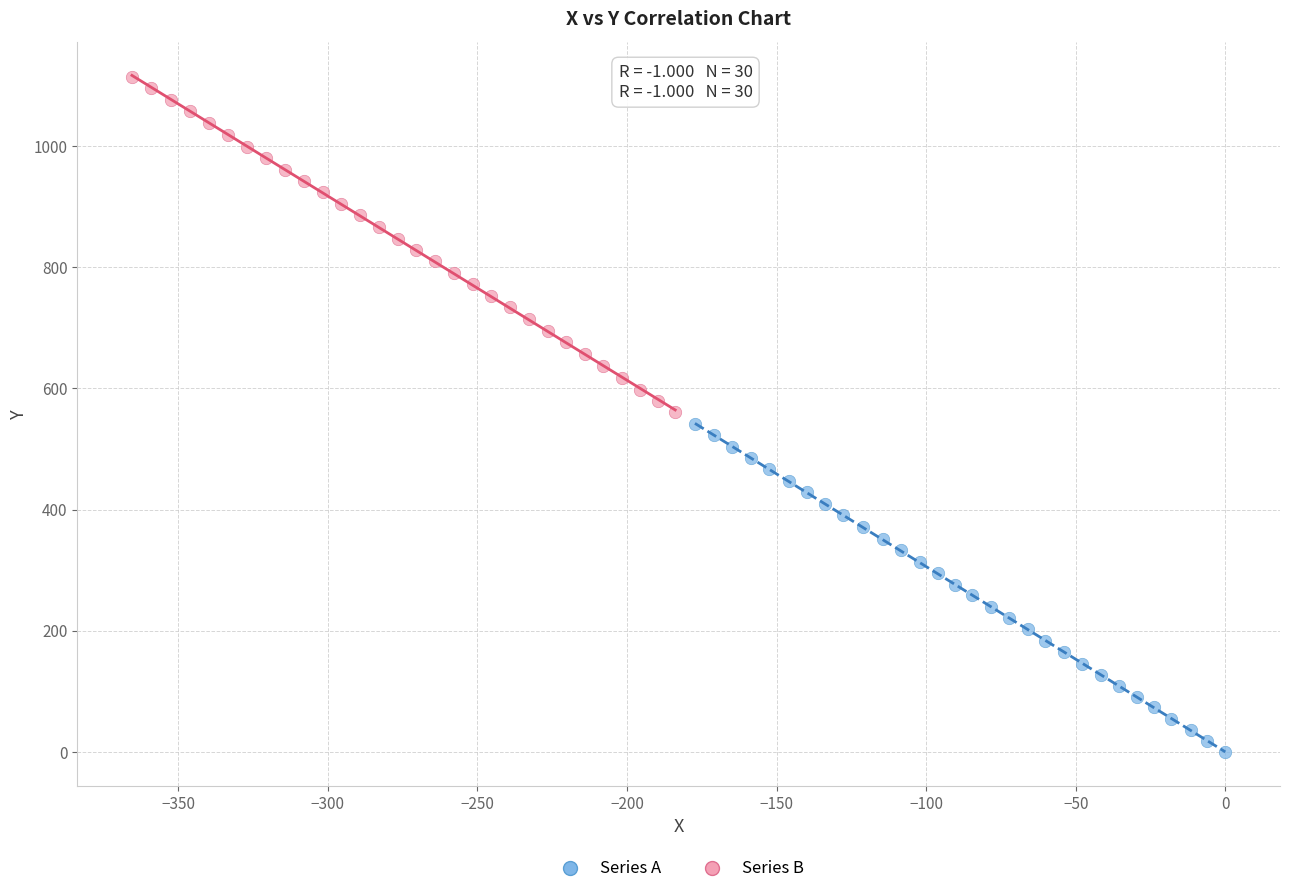

Which series has the widest spread of Y values?

Series B